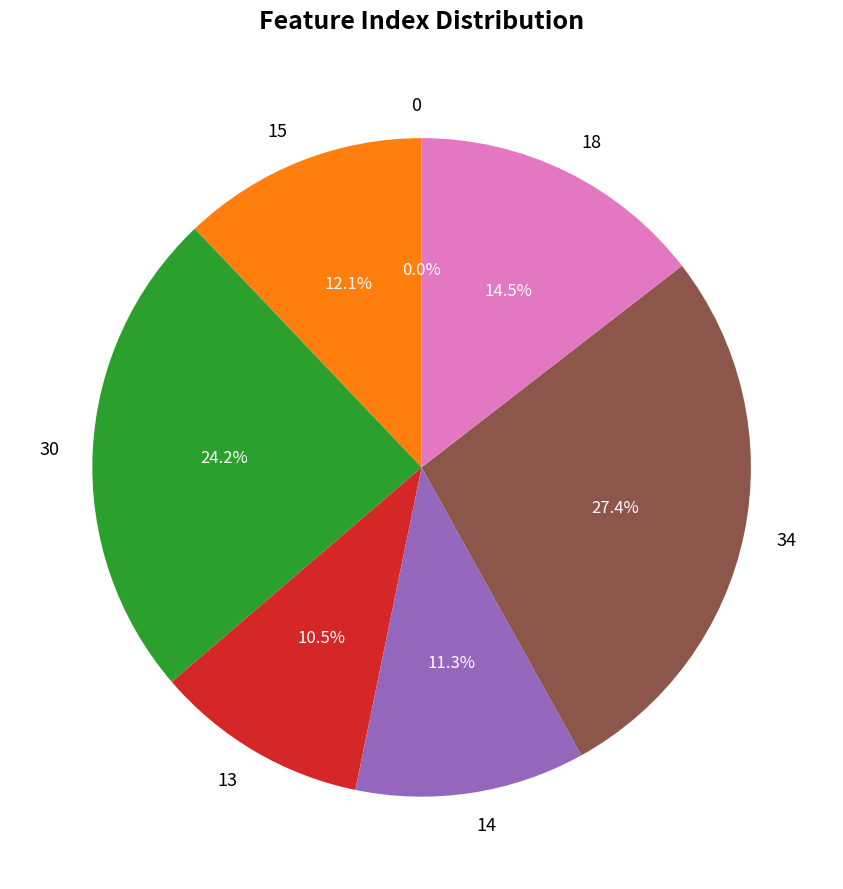

What is the largest slice in the pie chart?

34